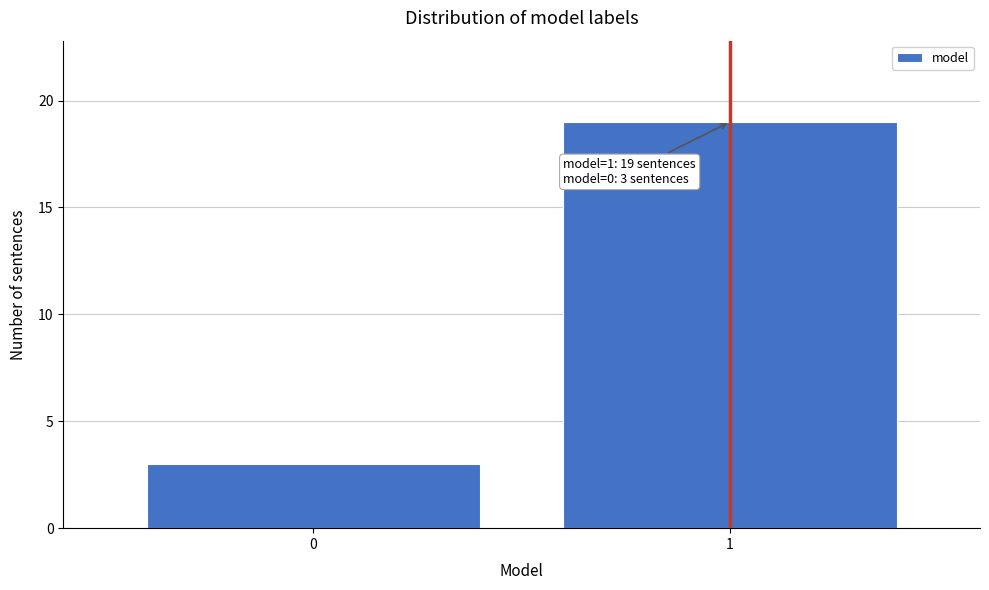

Reading left to right, what are all the values shown in this chart?

0=3	1=19